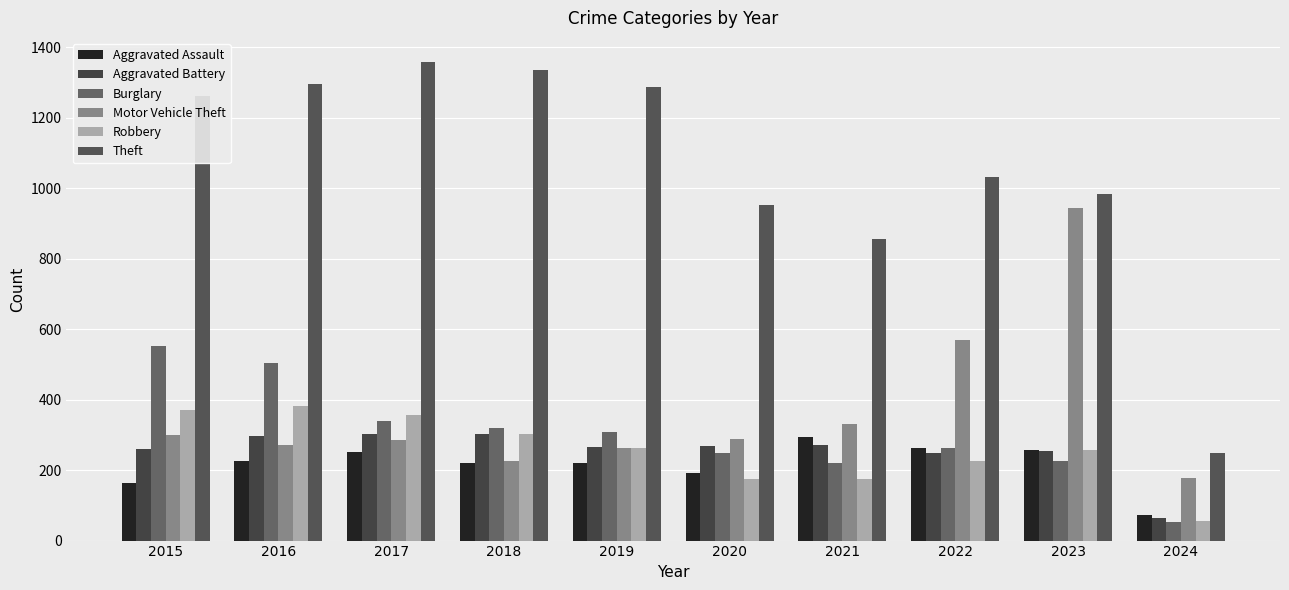

Which series changed the most between 2017 and 2018?

Motor Vehicle Theft